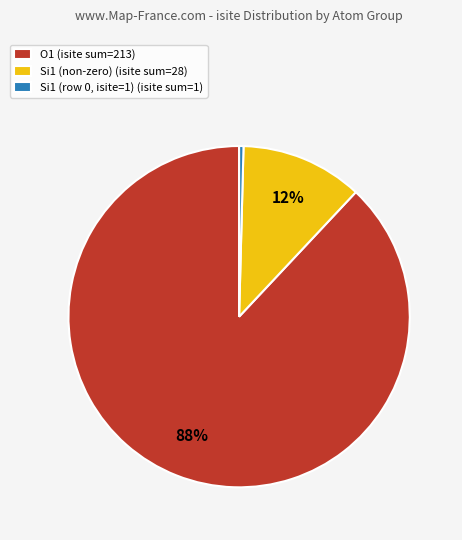

What percentage is the Si1 (non-zero) (isite sum=28) slice, to the nearest percent?

12%